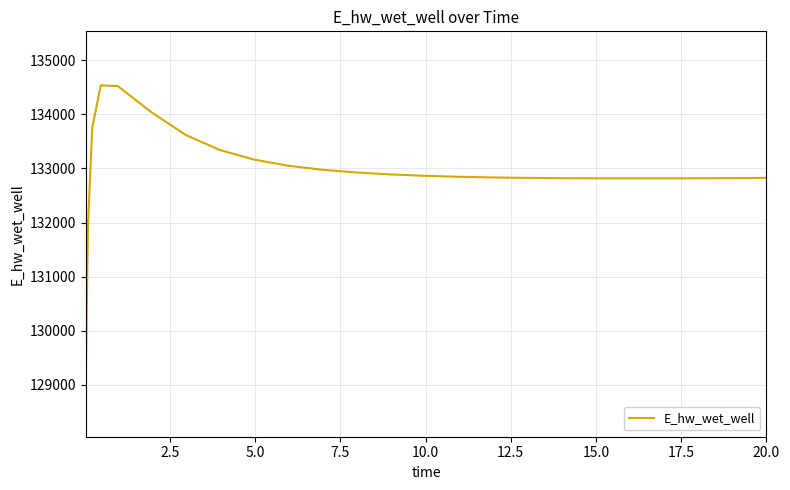

How many series are shown in this chart?

1